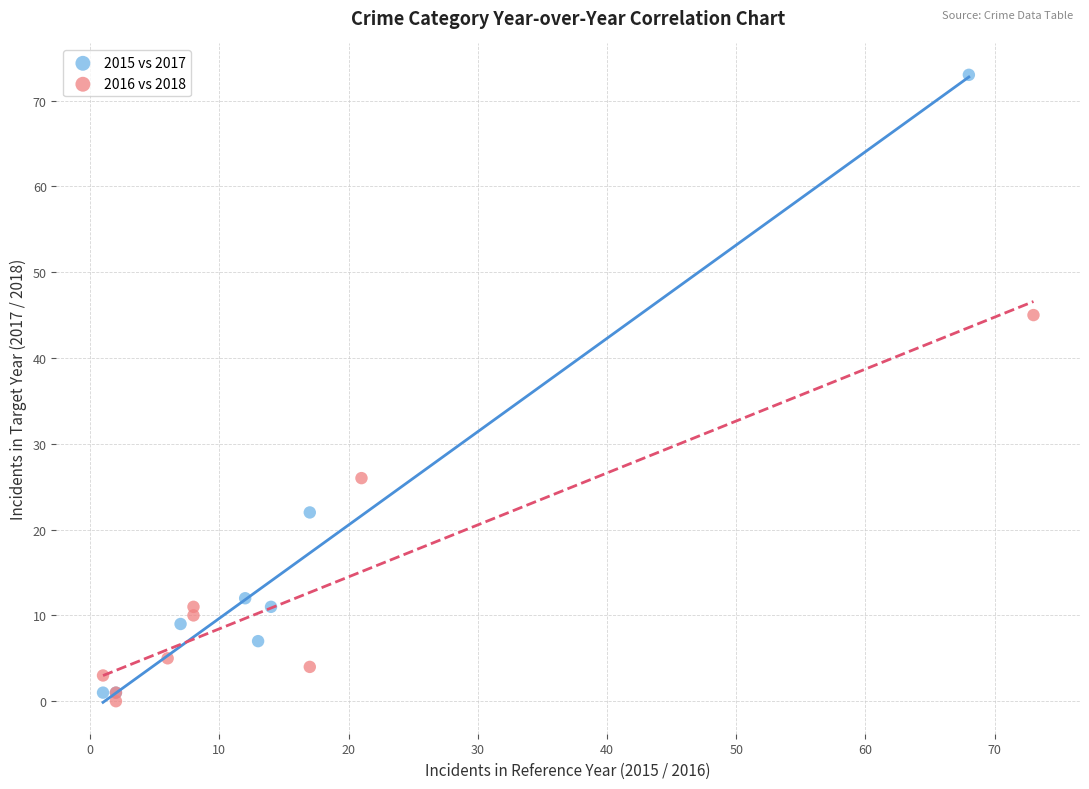

Which series contains the highest Y value?

2015 vs 2017